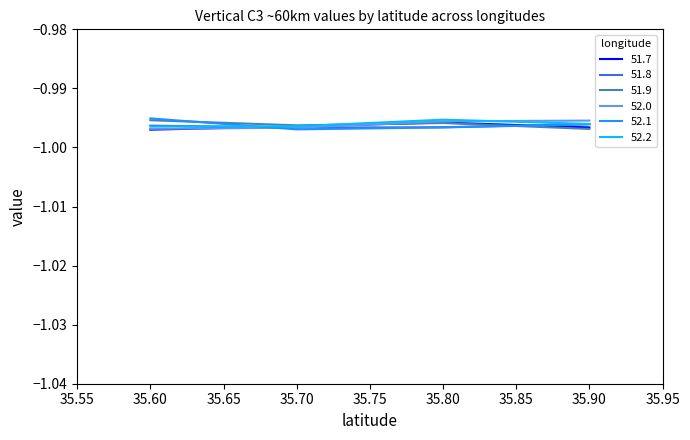

What is the sum of all 51.7 values?

-4.0